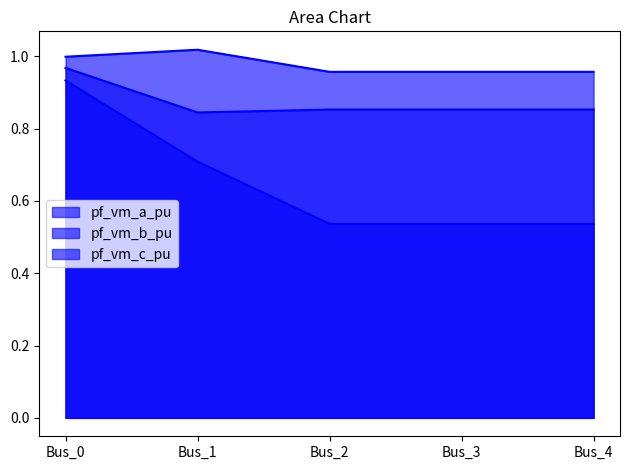

True or false: pf_vm_b_pu and pf_vm_c_pu cross at least once.

False